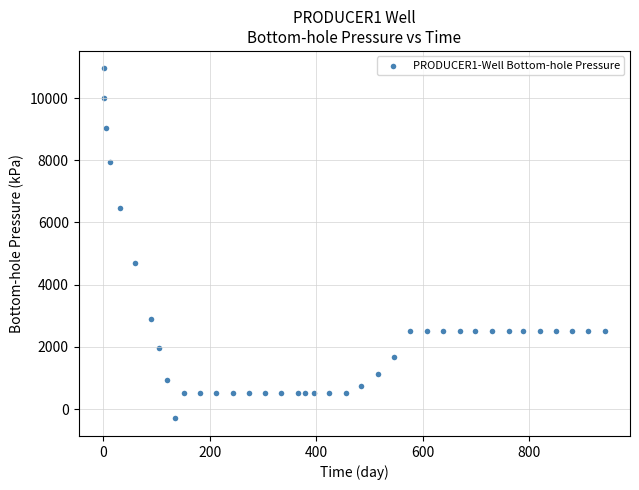

What is the range of X values (max minus min)?

941.0